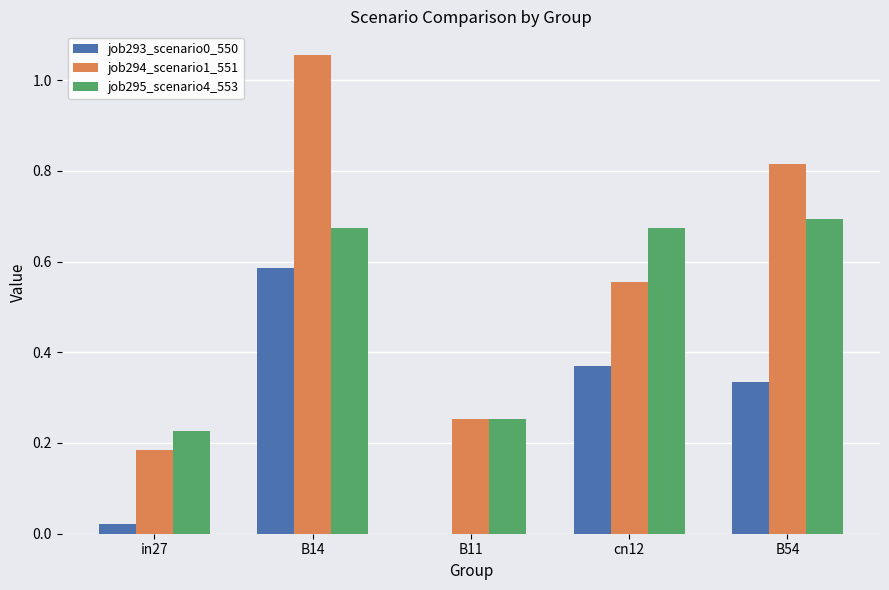

Is it true that job293_scenario0_550 equals 0.7 at cn12?

False